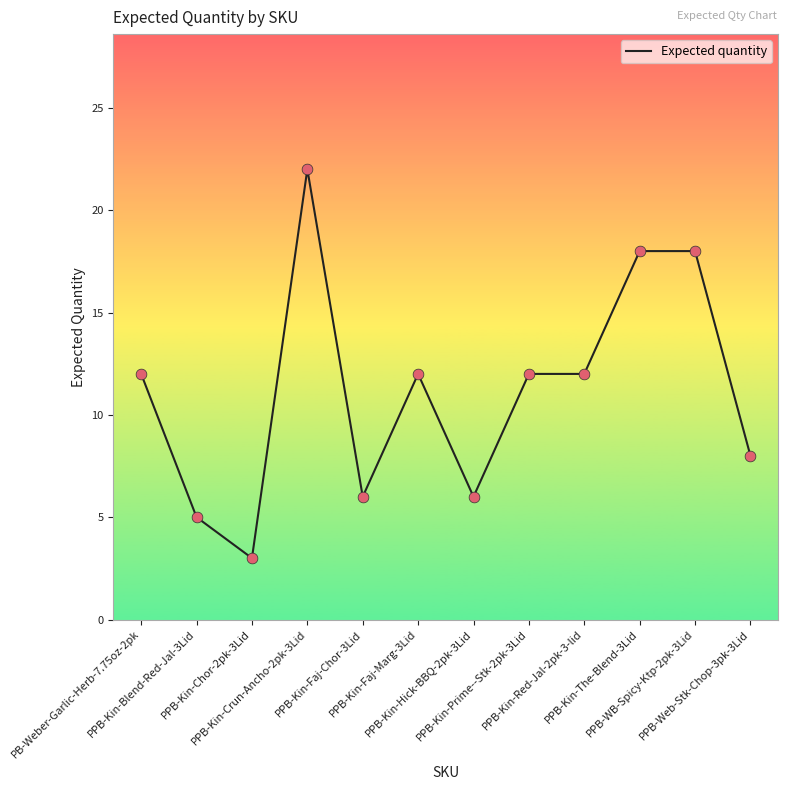

Which has a higher value, PPB-Kin-Crun-Ancho-2pk-3Lid or PPB-Web-Stk-Chop-3pk-3Lid?

PPB-Kin-Crun-Ancho-2pk-3Lid